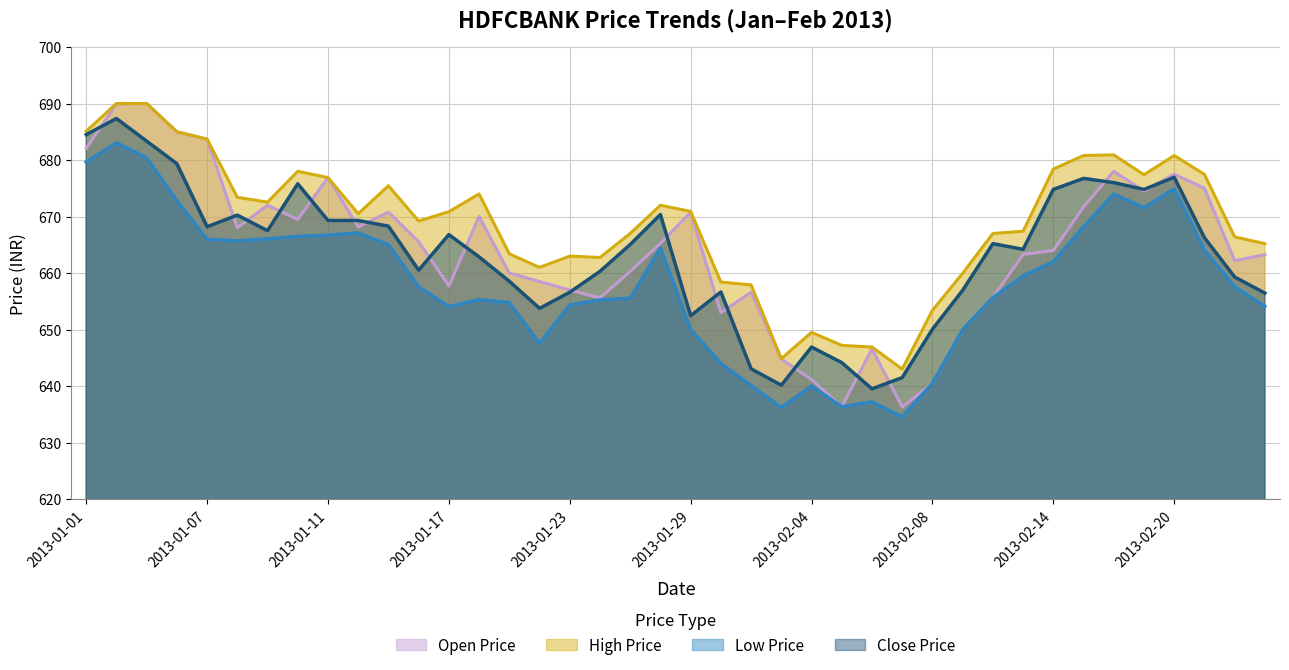

Reading left to right, what are all the values shown in this chart?

Open Price: 2013-01-01=682.1	2013-01-02=689.9	2013-01-03=690.0	2013-01-04=685.0	2013-01-07=683.7	2013-01-08=668.0	2013-01-09=672.0	2013-01-10=669.5	2013-01-11=676.9	2013-01-14=668.1	2013-01-15=670.8	2013-01-16=665.5	2013-01-17=657.7	2013-01-18=670.0	2013-01-21=660.0	2013-01-22=658.5	2013-01-23=657.0	2013-01-24=655.6	2013-01-25=660.3	2013-01-28=665.2	2013-01-29=670.8	2013-01-30=653.0	2013-01-31=656.6	2013-02-01=644.8	2013-02-04=641.1	2013-02-05=636.4	2013-02-06=646.6	2013-02-07=636.3	2013-02-08=640.5	2013-02-11=650.0	2013-02-12=655.6	2013-02-13=663.3	2013-02-14=664.0	2013-02-15=671.7	2013-02-18=678.0	2013-02-19=674.5	2013-02-20=677.5	2013-02-21=675.0	2013-02-22=662.2	2013-02-25=663.2
High Price: 2013-01-01=685.1	2013-01-02=690.0	2013-01-03=690.0	2013-01-04=685.0	2013-01-07=683.7	2013-01-08=673.4	2013-01-09=672.5	2013-01-10=678.0	2013-01-11=676.9	2013-01-14=670.5	2013-01-15=675.5	2013-01-16=669.2	2013-01-17=670.9	2013-01-18=674.0	2013-01-21=663.4	2013-01-22=661.0	2013-01-23=663.0	2013-01-24=662.8	2013-01-25=667.0	2013-01-28=672.0	2013-01-29=670.9	2013-01-30=658.4	2013-01-31=657.9	2013-02-01=644.9	2013-02-04=649.5	2013-02-05=647.2	2013-02-06=646.9	2013-02-07=643.0	2013-02-08=653.4	2013-02-11=660.0	2013-02-12=667.0	2013-02-13=667.4	2013-02-14=678.4	2013-02-15=680.8	2013-02-18=680.9	2013-02-19=677.4	2013-02-20=680.8	2013-02-21=677.5	2013-02-22=666.4	2013-02-25=665.2
Low Price: 2013-01-01=679.6	2013-01-02=683.0	2013-01-03=680.4	2013-01-04=672.8	2013-01-07=666.0	2013-01-08=665.7	2013-01-09=666.0	2013-01-10=666.5	2013-01-11=666.7	2013-01-14=667.1	2013-01-15=665.0	2013-01-16=657.6	2013-01-17=654.0	2013-01-18=655.3	2013-01-21=654.8	2013-01-22=647.5	2013-01-23=654.4	2013-01-24=655.2	2013-01-25=655.5	2013-01-28=664.5	2013-01-29=650.0	2013-01-30=644.0	2013-01-31=640.1	2013-02-01=636.2	2013-02-04=640.0	2013-02-05=636.4	2013-02-06=637.2	2013-02-07=634.5	2013-02-08=640.5	2013-02-11=650.0	2013-02-12=655.6	2013-02-13=659.5	2013-02-14=662.0	2013-02-15=668.2	2013-02-18=674.0	2013-02-19=671.5	2013-02-20=674.9	2013-02-21=664.0	2013-02-22=657.5	2013-02-25=654.1
Close Price: 2013-01-01=684.5	2013-01-02=687.4	2013-01-03=683.4	2013-01-04=679.4	2013-01-07=668.2	2013-01-08=670.2	2013-01-09=667.5	2013-01-10=675.8	2013-01-11=669.3	2013-01-14=669.3	2013-01-15=668.3	2013-01-16=660.5	2013-01-17=666.8	2013-01-18=662.9	2013-01-21=658.5	2013-01-22=653.8	2013-01-23=656.6	2013-01-24=660.3	2013-01-25=665.0	2013-01-28=670.4	2013-01-29=652.5	2013-01-30=656.6	2013-01-31=643.0	2013-02-01=640.1	2013-02-04=646.9	2013-02-05=644.1	2013-02-06=639.5	2013-02-07=641.5	2013-02-08=650.0	2013-02-11=657.0	2013-02-12=665.2	2013-02-13=664.2	2013-02-14=674.8	2013-02-15=676.8	2013-02-18=676.0	2013-02-19=674.8	2013-02-20=677.0	2013-02-21=666.2	2013-02-22=659.3	2013-02-25=656.5